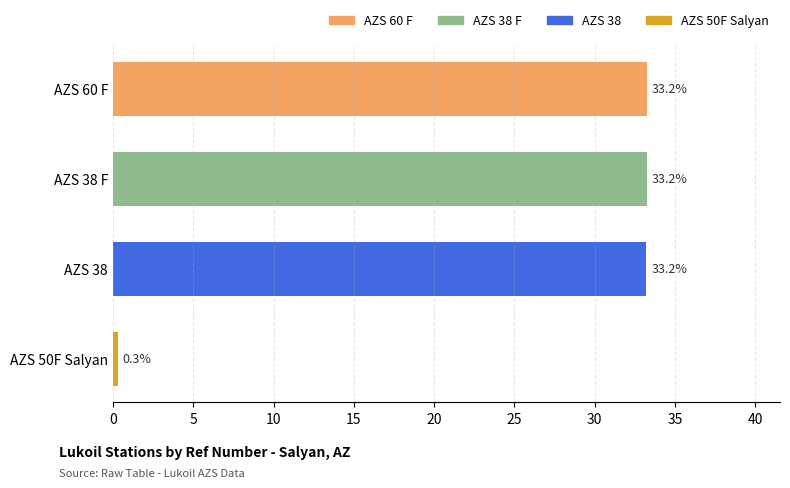

Reading bottom to top, transcribe all the data shown in this chart.

0.3	33.2	33.2	33.2